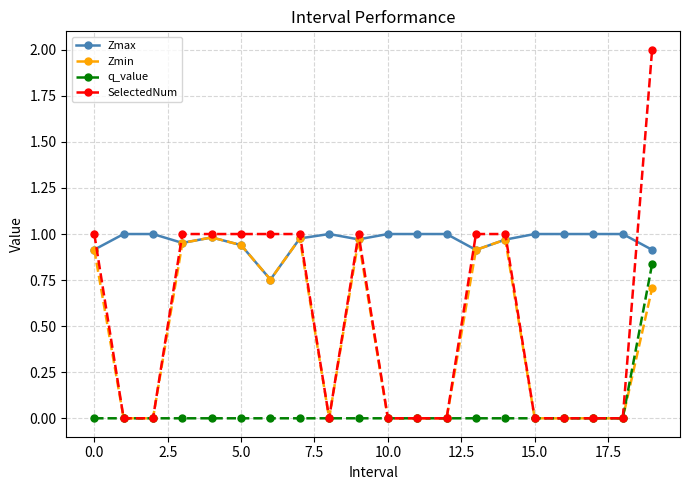

What is the difference between the maximum and minimum values in the Zmax series?

0.2